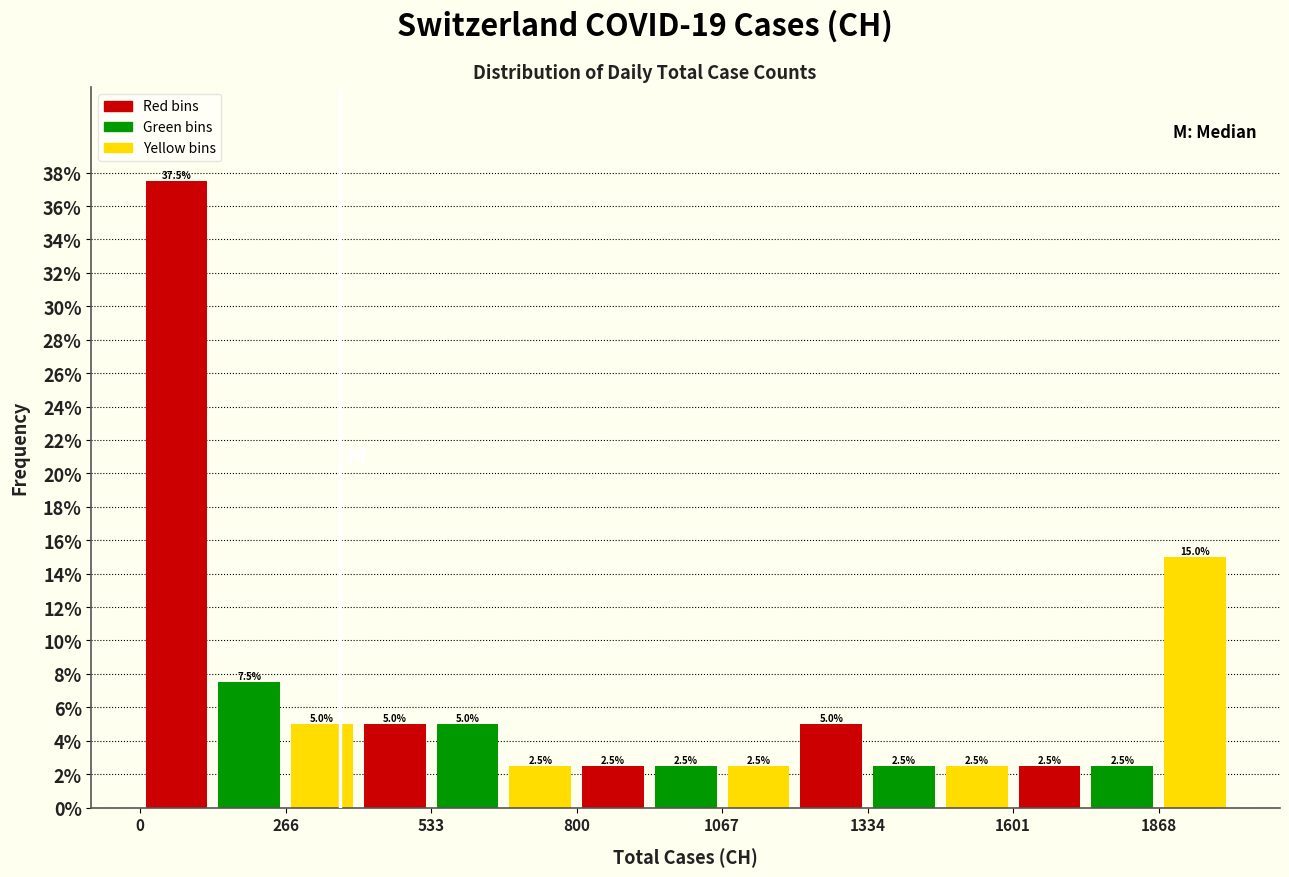

Around what value on the x-axis is the tallest bar? Give the approximate position of its centre, as read against the axis.

50